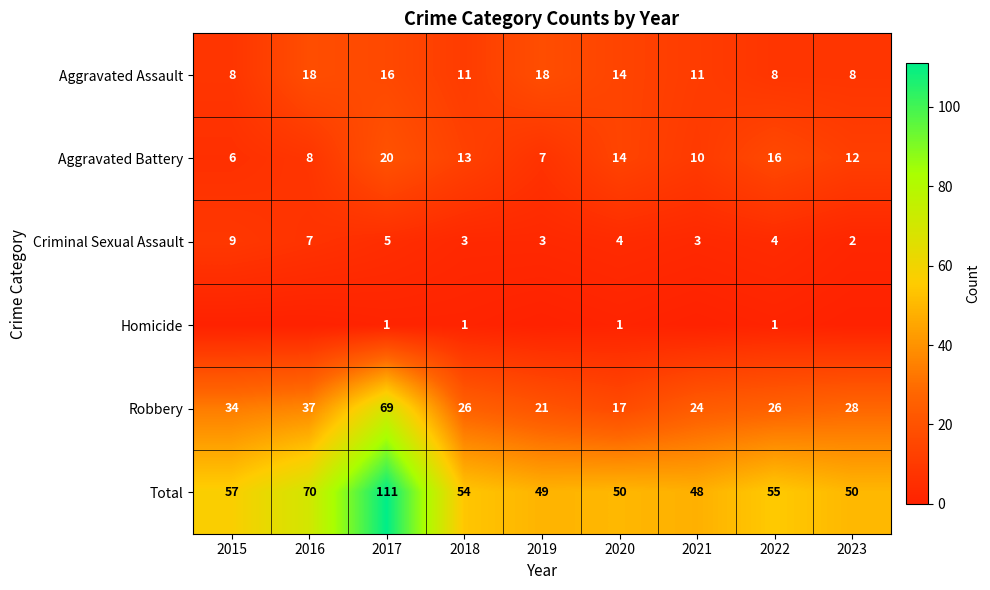

True or false: Robbery has a value of 21 at 2019.

True